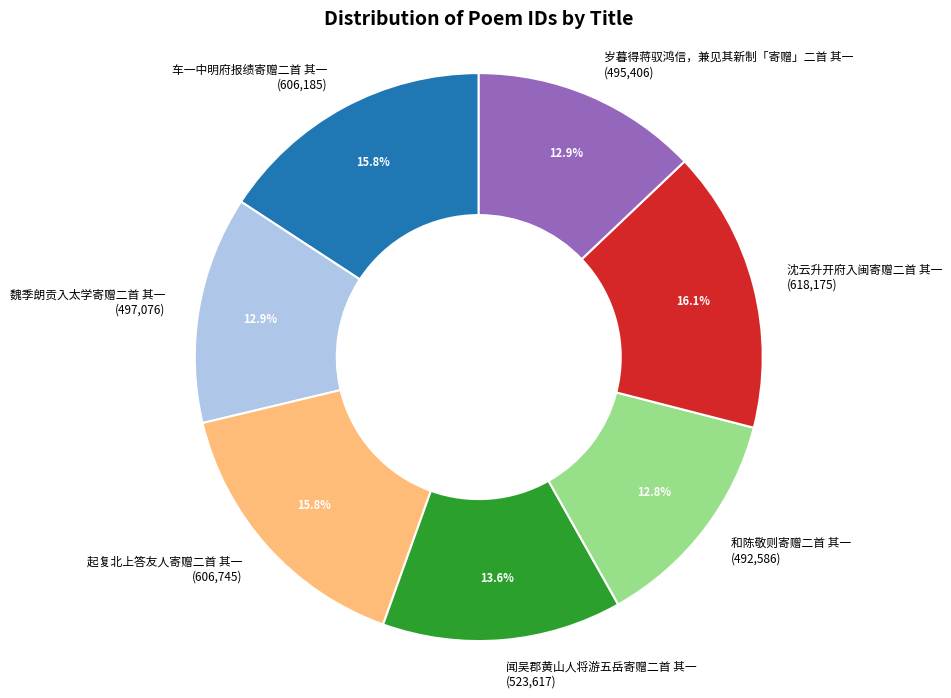

What percentage do 车一中明府报绩寄赠二首 其一 and 魏季朗贡入太学寄赠二首 其一 together represent?

28.7%